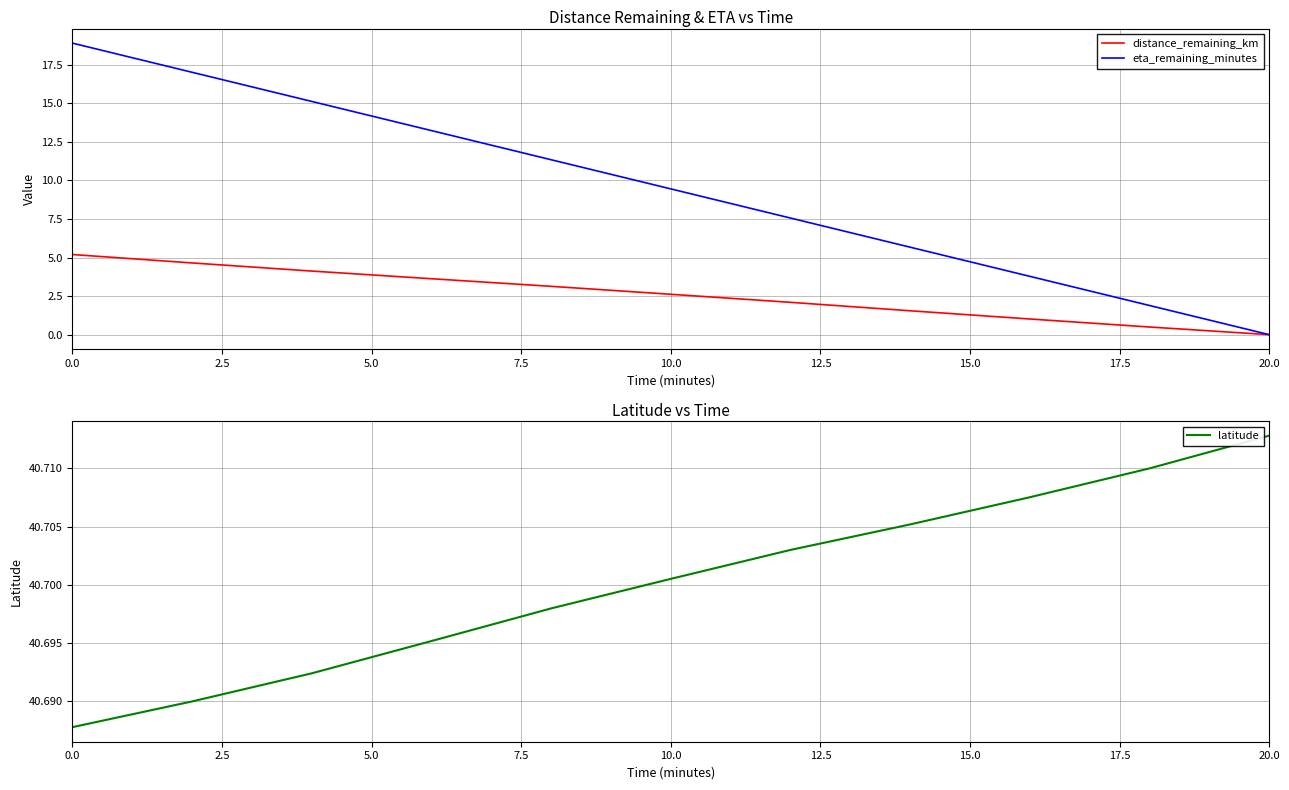

What are all the series names shown in the legend?

distance_remaining_km, eta_remaining_minutes, latitude